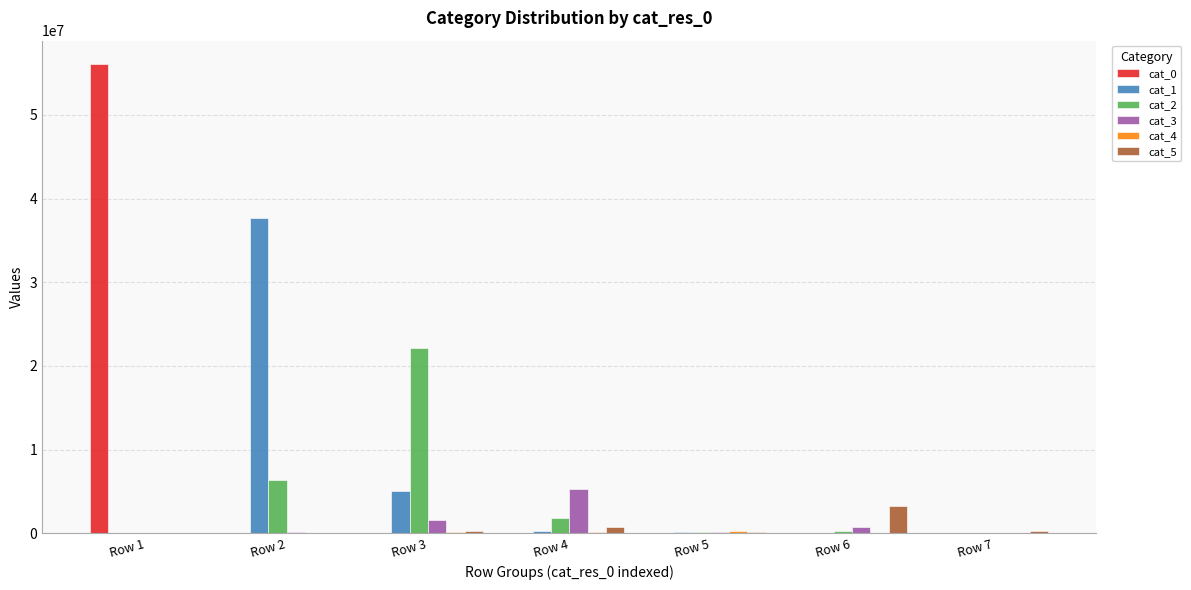

At which category does the chart reach its peak across all series?

Row 1